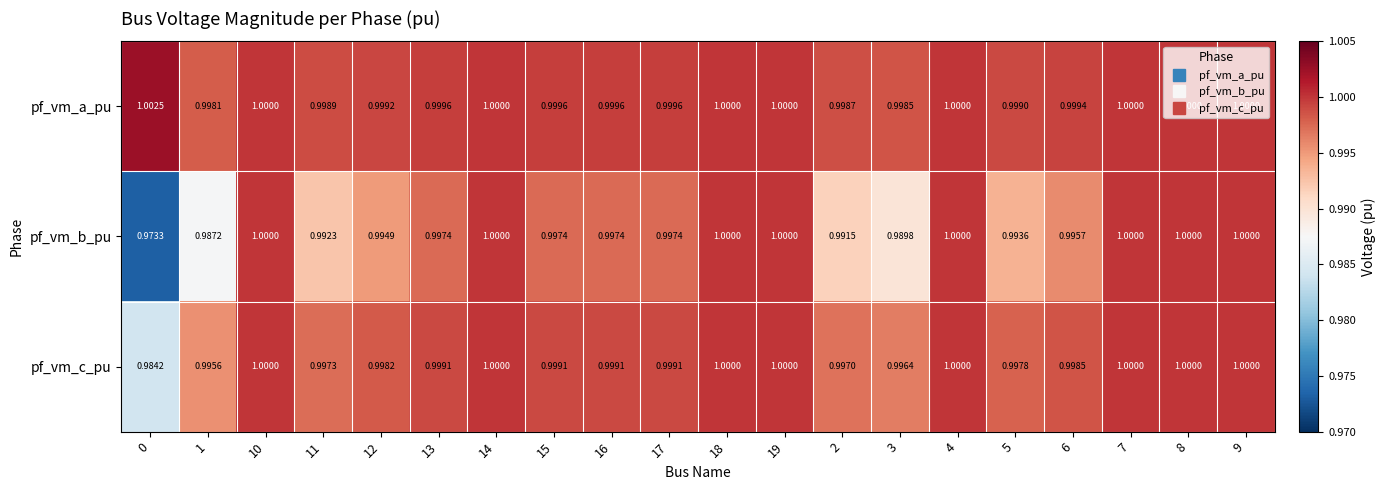

What is the greatest value displayed?

1.0